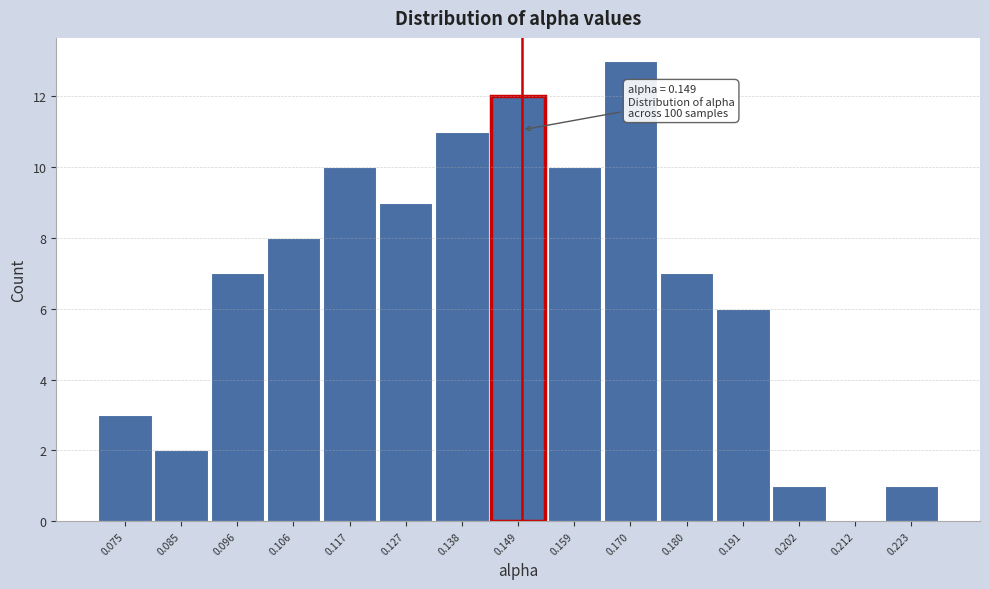

Over which range of the x-axis is the bar tallest?

0.164 to 0.176